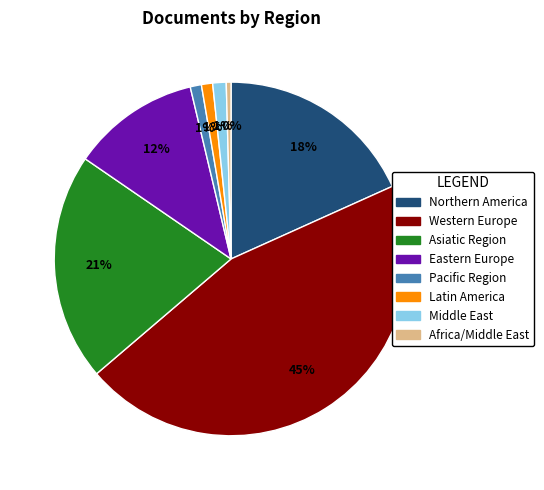

To the nearest percent, what portion does Western Europe represent?

45%